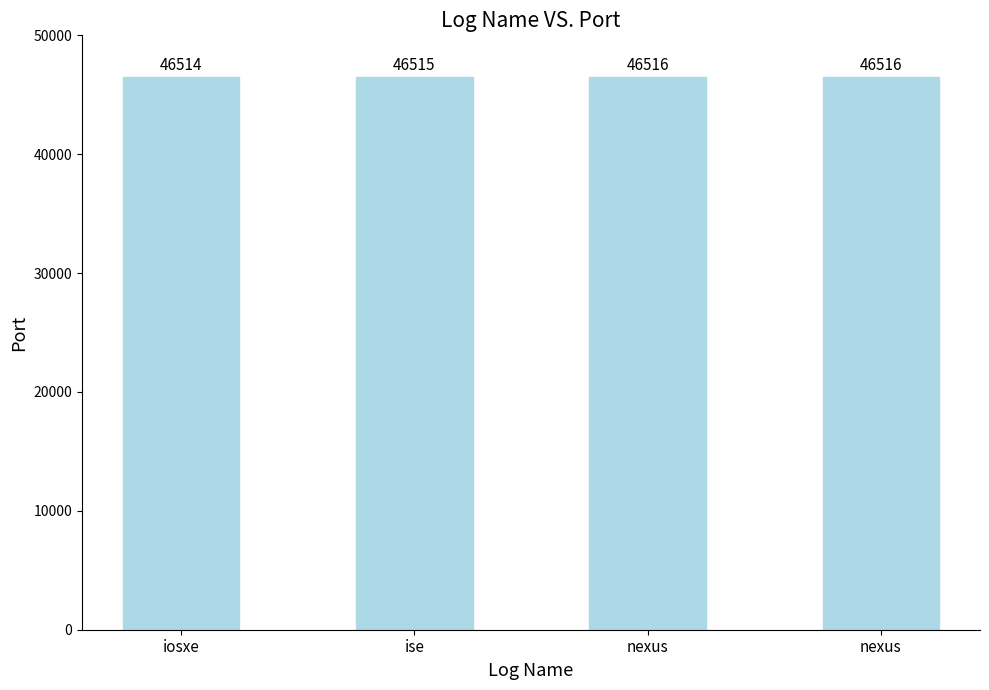

How many data points does each series have?

4